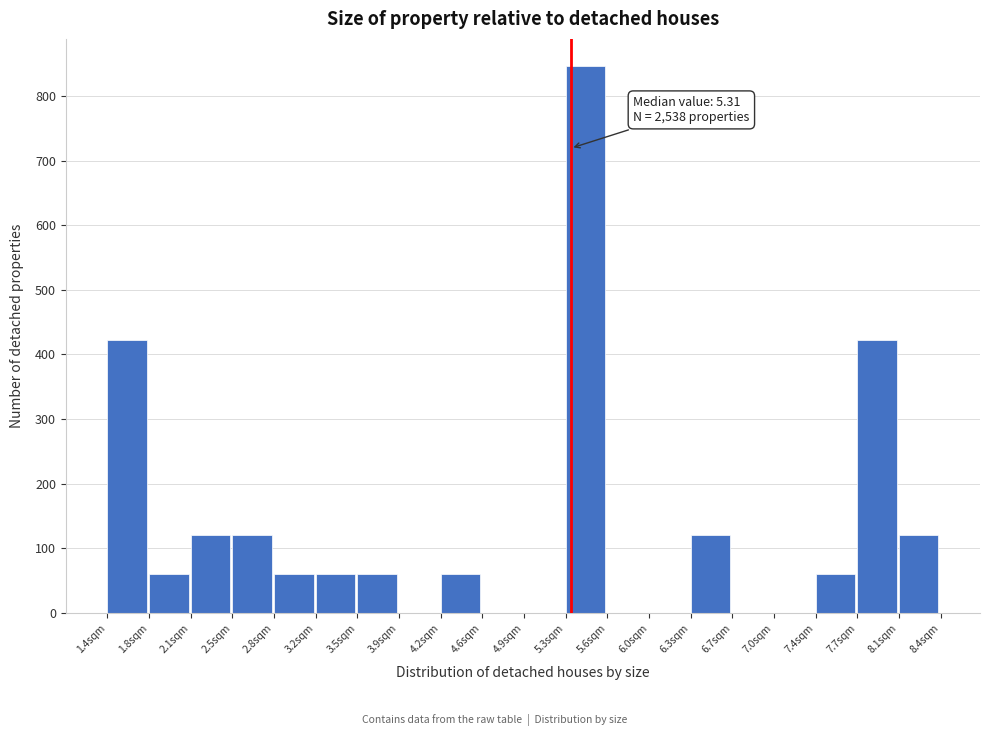

Which range on the x-axis has the tallest bar?

5.25 to 5.60